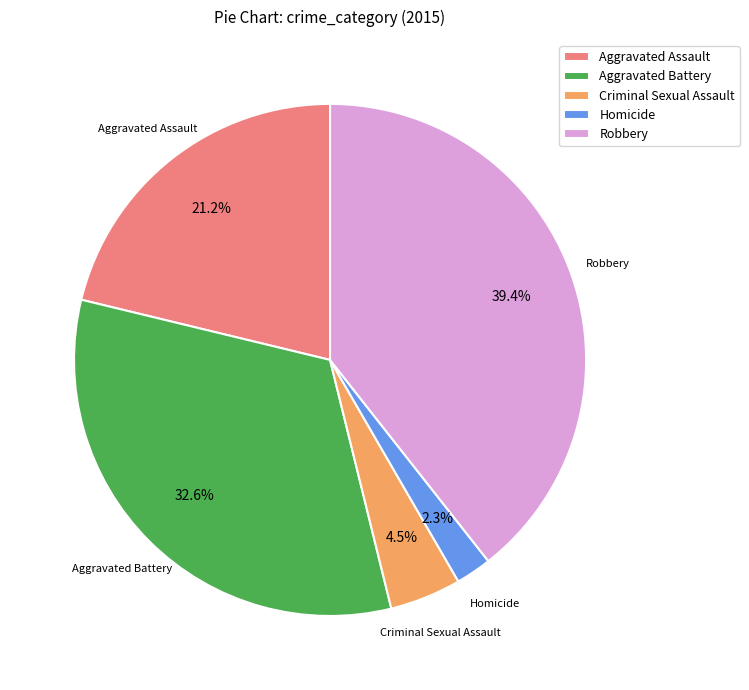

Approximately how many times larger is the value at Robbery compared to Aggravated Battery?

1.2